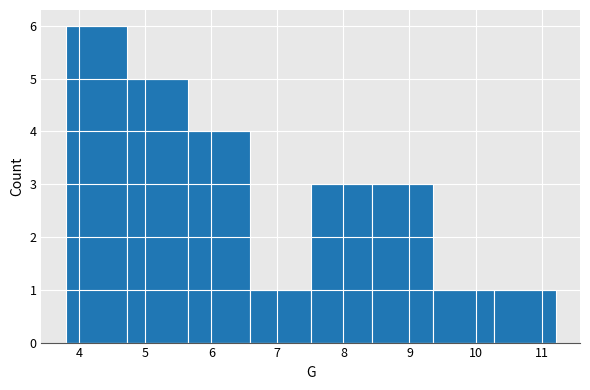

Reading left to right, transcribe this chart: for each bar, give the range it covers on the x-axis and its height. Neither the bar edges nor the heights are printed on the chart, so give them approximately, as read against the axes.

3.8 to 4.7: 6
4.7 to 5.7: 5
5.7 to 6.6: 4
6.6 to 7.5: 1
7.5 to 8.4: 3
8.4 to 9.4: 3
9.4 to 10.3: 1
10.3 to 11.2: 1